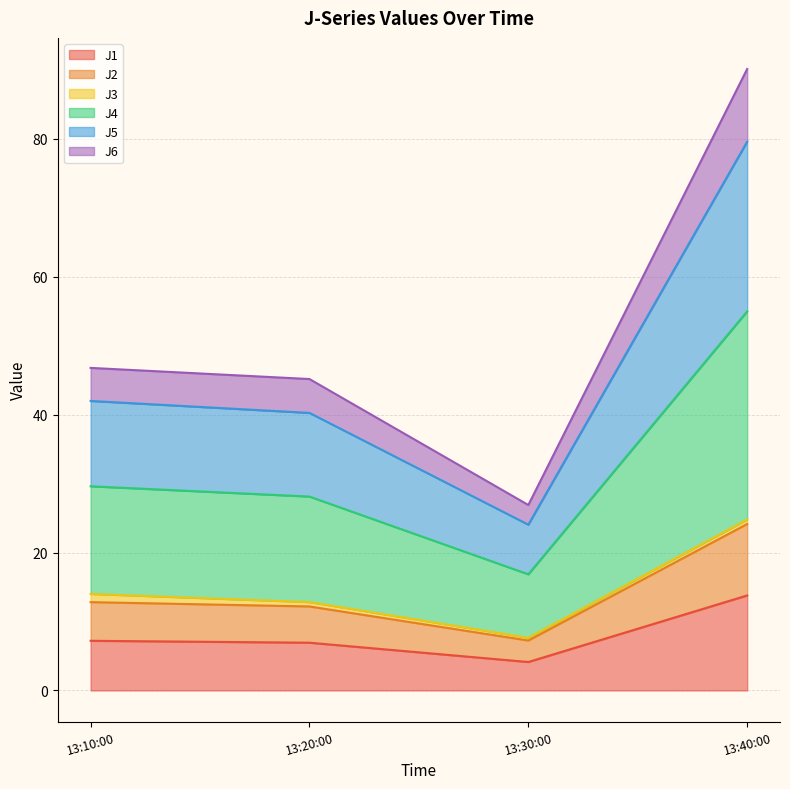

The J1 series shows 4.1 at 13:30:00. True or false?

True